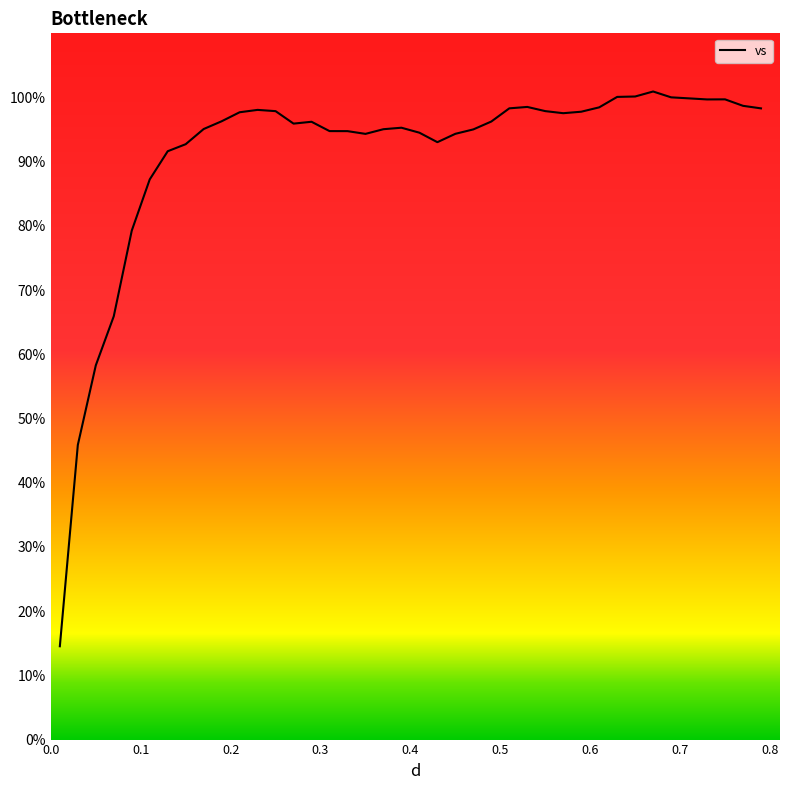

Does the chart display data point markers on the line(s)?

No